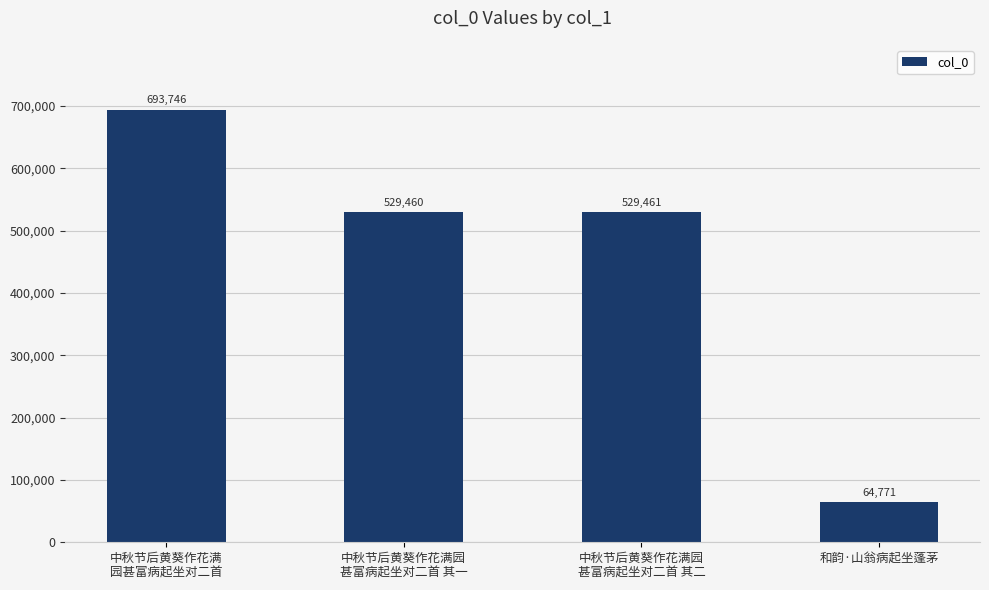

Reading left to right, what are all the values shown in this chart?

693746	529460	529461	64771